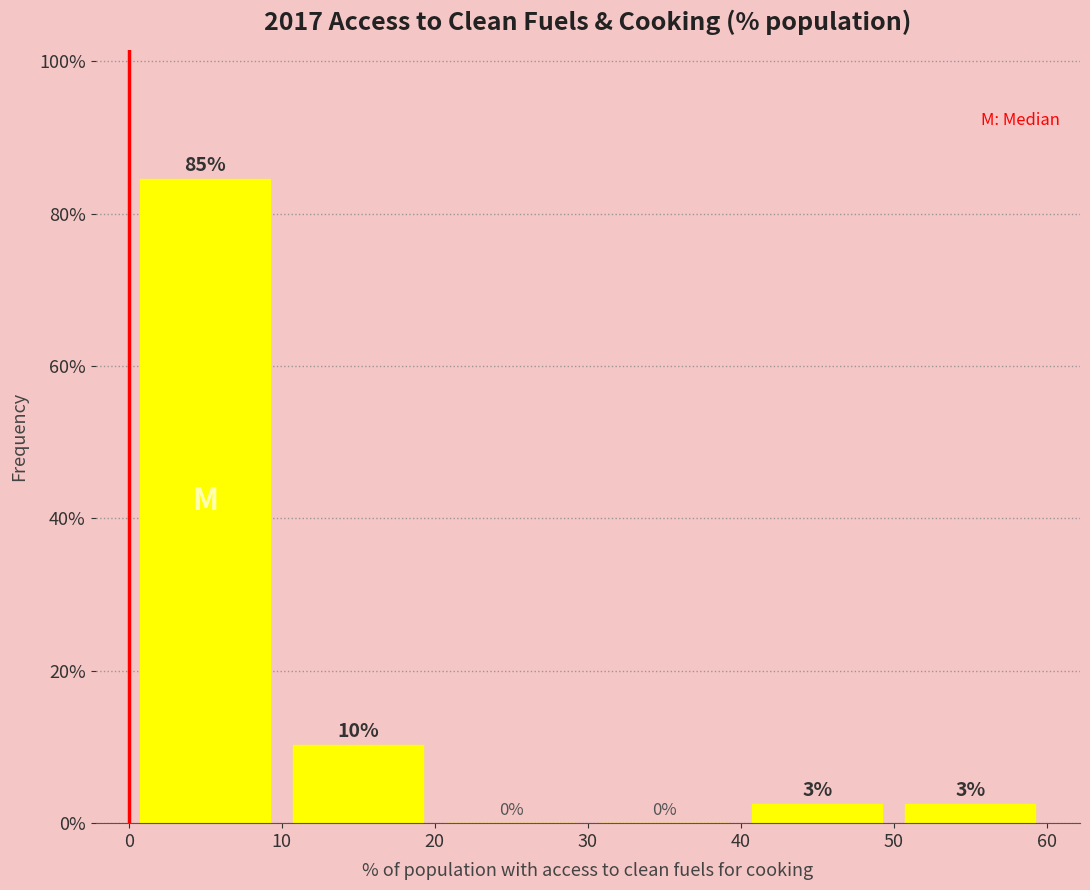

Which range on the x-axis has the tallest bar?

0 to 10